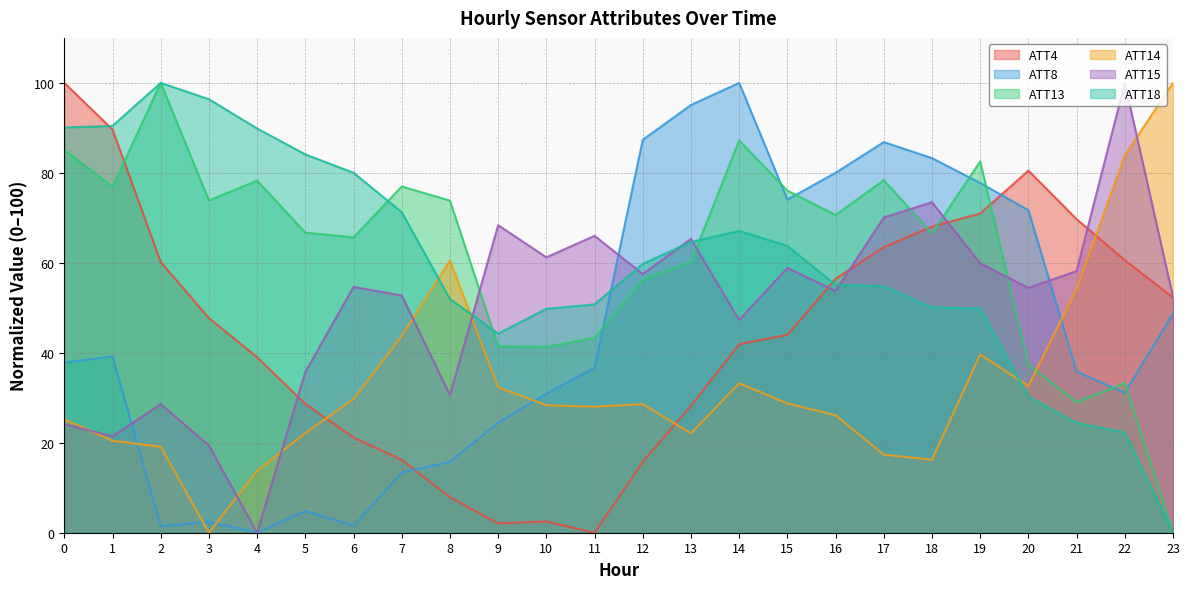

Reading left to right, transcribe all the data shown in this chart.

ATT4: 0=100.0	1=89.6	2=60.2	3=47.7	4=39.0	5=28.6	6=21.2	7=16.2	8=7.9	9=2.1	10=2.5	11=0.0	12=15.8	13=28.2	14=41.9	15=44.0	16=56.4	17=63.5	18=68.0	19=71.0	20=80.5	21=69.7	22=60.6	23=52.3
ATT8: 0=37.8	1=39.2	2=1.4	3=2.4	4=0.0	5=4.8	6=1.5	7=13.4	8=15.7	9=24.4	10=30.9	11=36.7	12=87.3	13=95.1	14=100.0	15=74.1	16=80.0	17=86.8	18=83.3	19=77.7	20=71.7	21=35.8	22=31.1	23=48.8
ATT13: 0=85.1	1=76.9	2=100.0	3=73.8	4=78.3	5=66.7	6=65.7	7=77.0	8=73.8	9=41.4	10=41.3	11=43.3	12=56.2	13=60.2	14=87.2	15=76.1	16=70.6	17=78.4	18=66.6	19=82.5	20=37.3	21=29.0	22=33.3	23=0.0
ATT14: 0=25.2	1=20.5	2=19.1	3=0.0	4=13.8	5=22.1	6=29.7	7=43.7	8=60.5	9=32.3	10=28.3	11=28.0	12=28.6	13=22.1	14=33.2	15=28.8	16=26.1	17=17.4	18=16.2	19=39.6	20=32.6	21=54.2	22=83.9	23=100.0
ATT15: 0=24.1	1=21.4	2=28.6	3=19.4	4=0.0	5=35.7	6=54.6	7=52.7	8=30.6	9=68.4	10=61.2	11=66.0	12=57.5	13=65.3	14=47.3	15=58.8	16=53.7	17=70.1	18=73.5	19=59.9	20=54.4	21=58.2	22=100.0	23=52.4
ATT18: 0=90.1	1=90.4	2=100.0	3=96.4	4=89.9	5=84.1	6=80.0	7=71.3	8=52.0	9=44.3	10=49.8	11=50.8	12=59.8	13=64.6	14=67.1	15=63.8	16=55.1	17=54.8	18=50.1	19=49.9	20=30.2	21=24.4	22=22.3	23=0.0